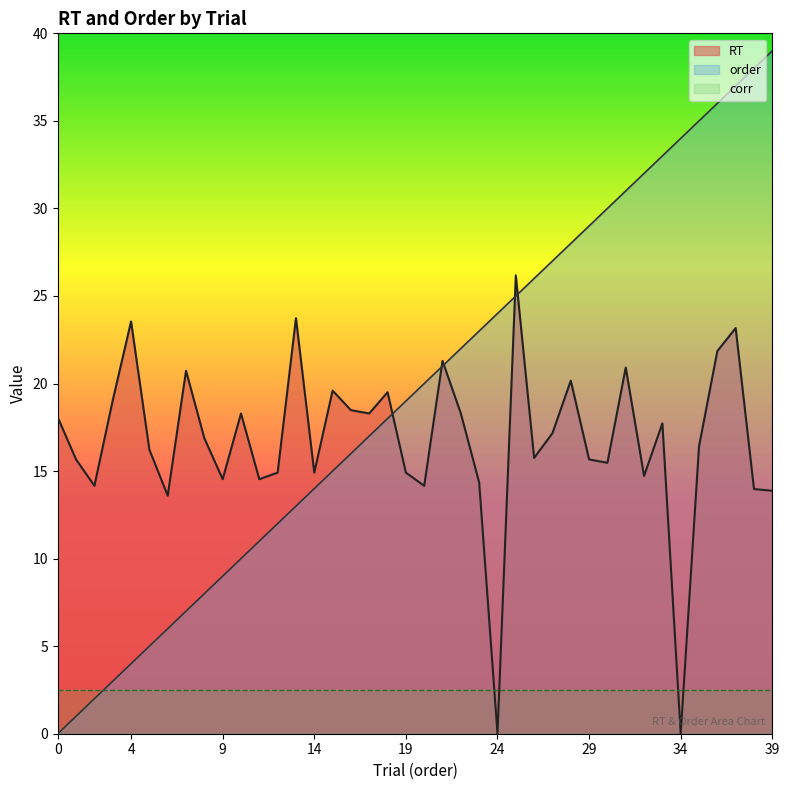

At which category does RT reach its first local valley?

2